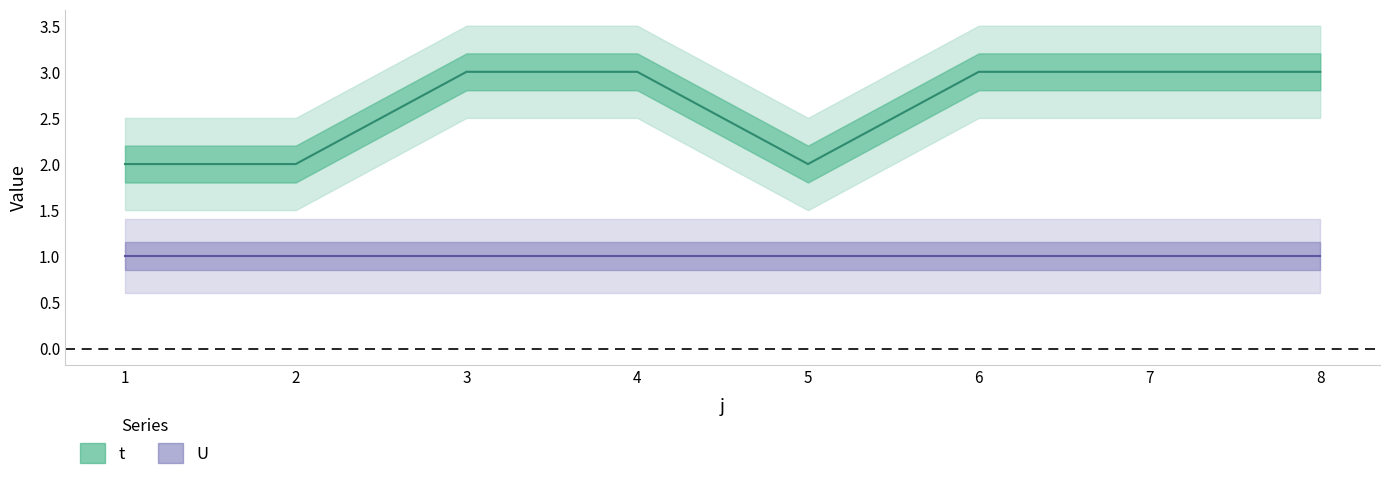

Approximately how many times larger is the value at 6 compared to 4?

1.0